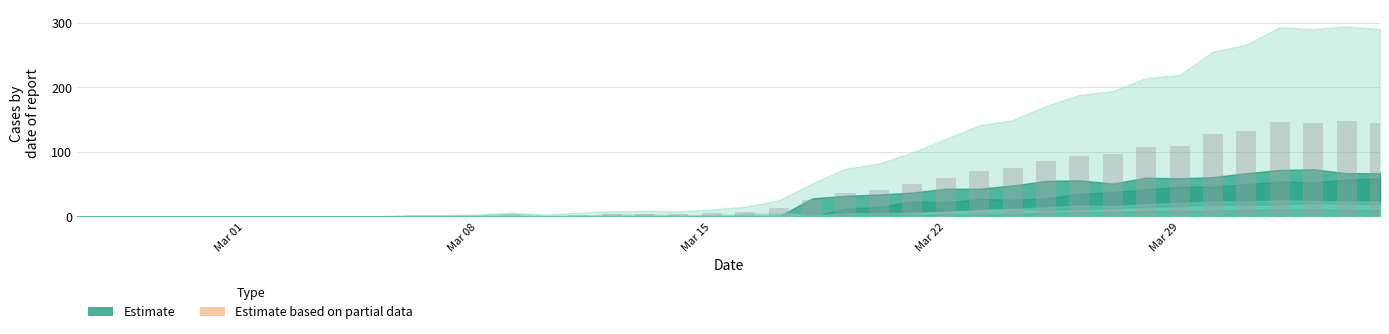

What is the sum of all values?

1744.0